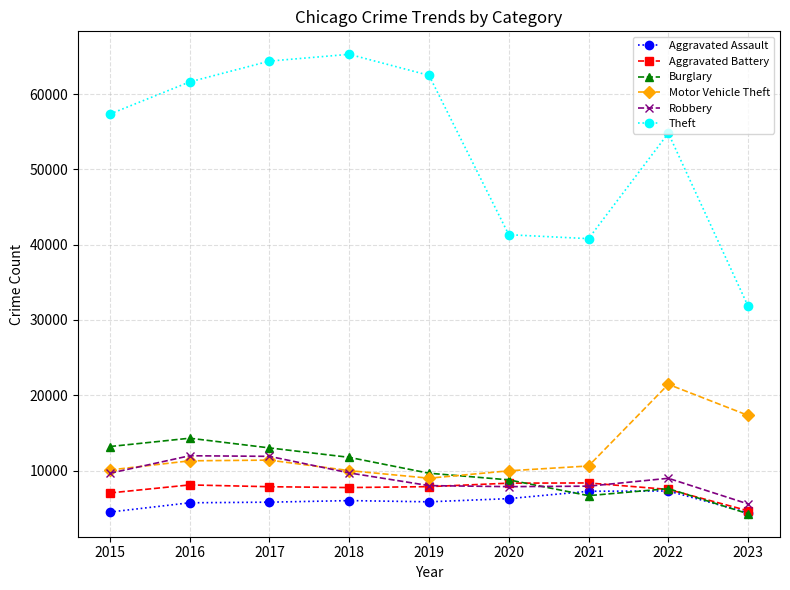

What is the difference between the Robbery values at 2020 and 2015?

1783